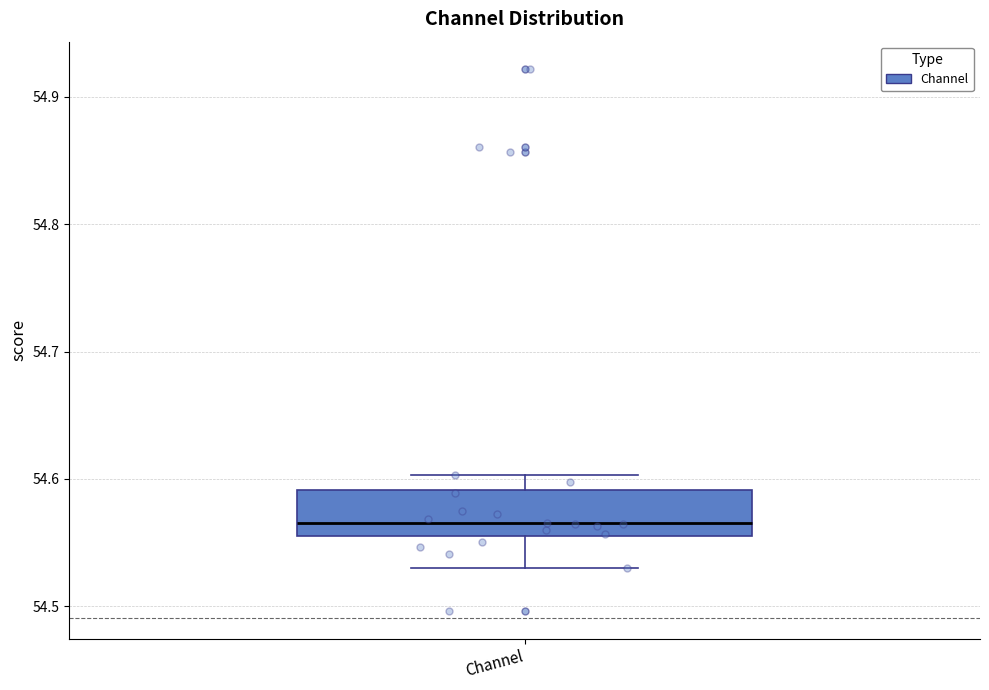

Transcribe this box plot: give where the median line is, the range the box spans, and where the two whiskers end, as read against the y-axis. The values are not printed on the chart, so give them approximately, as read against the axis.

median 54.57, box 54.56 to 54.59, whiskers 54.53 to 54.60